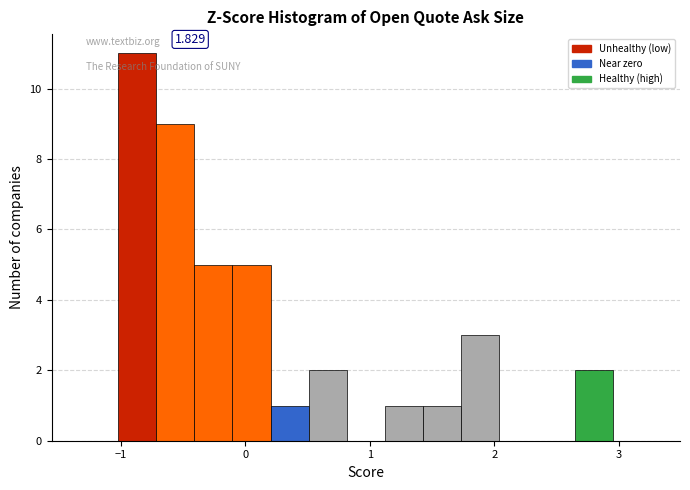

Around what value on the x-axis is the tallest bar? Give the approximate position of its centre, as read against the axis.

-0.9